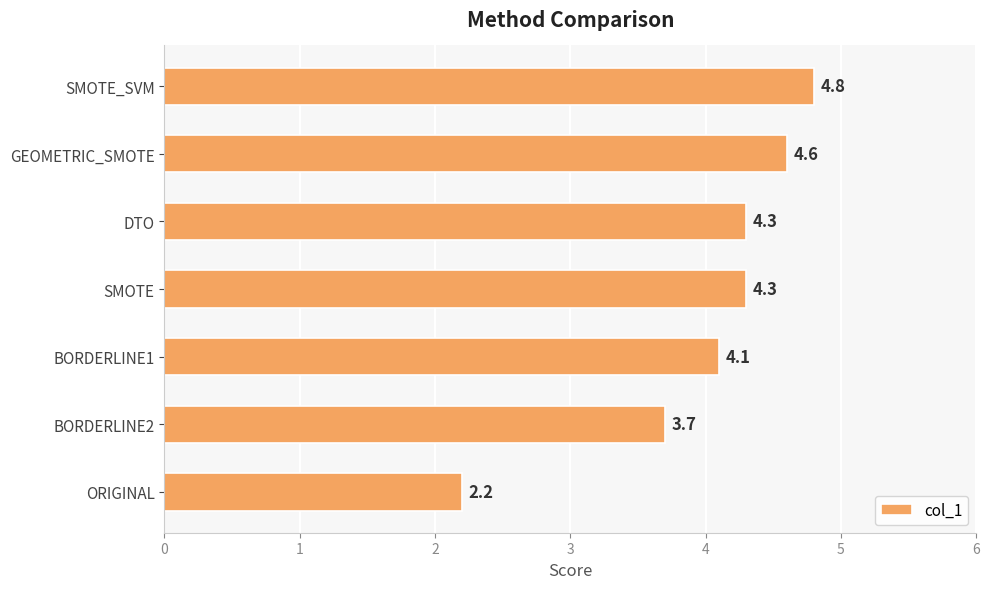

Does the chart contain any negative values?

No